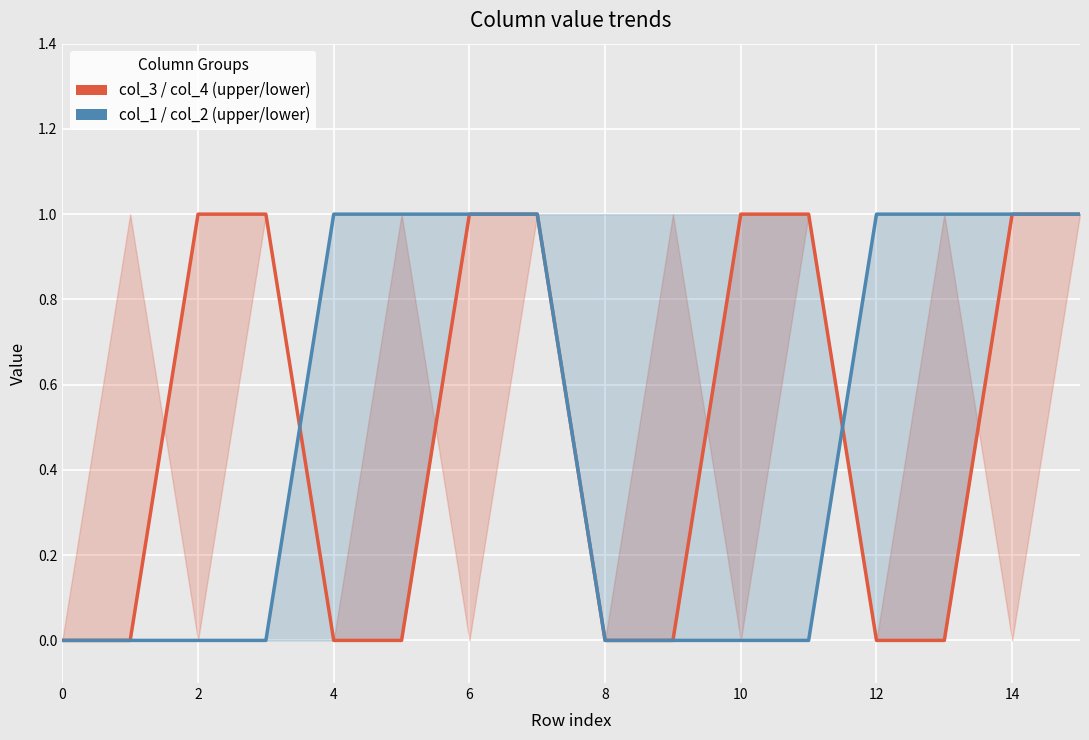

How many positive values does the col_3 line series have?

8